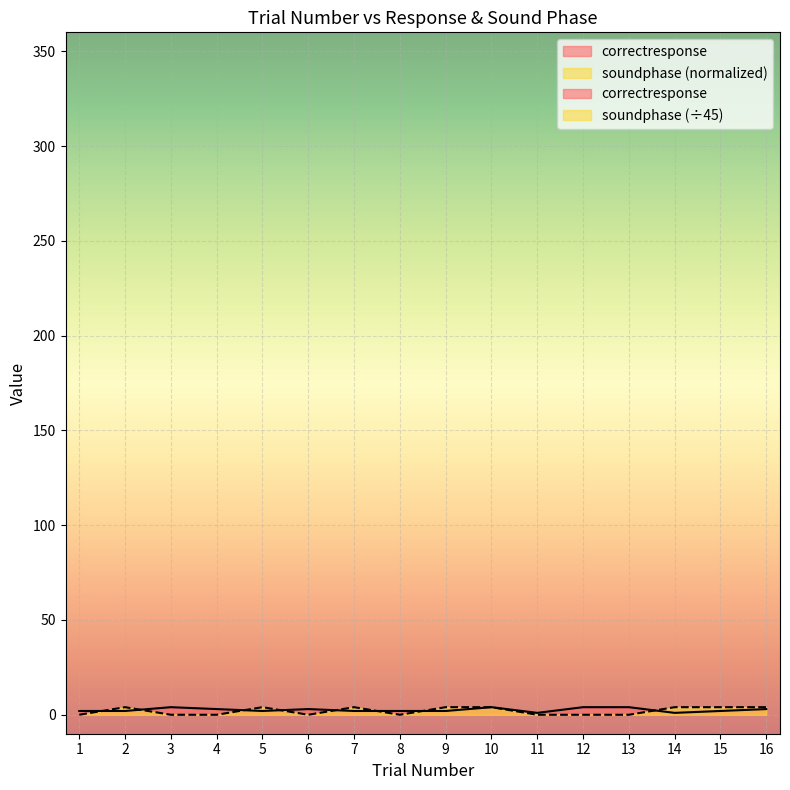

At how many categories does at least one series exceed 2?

13